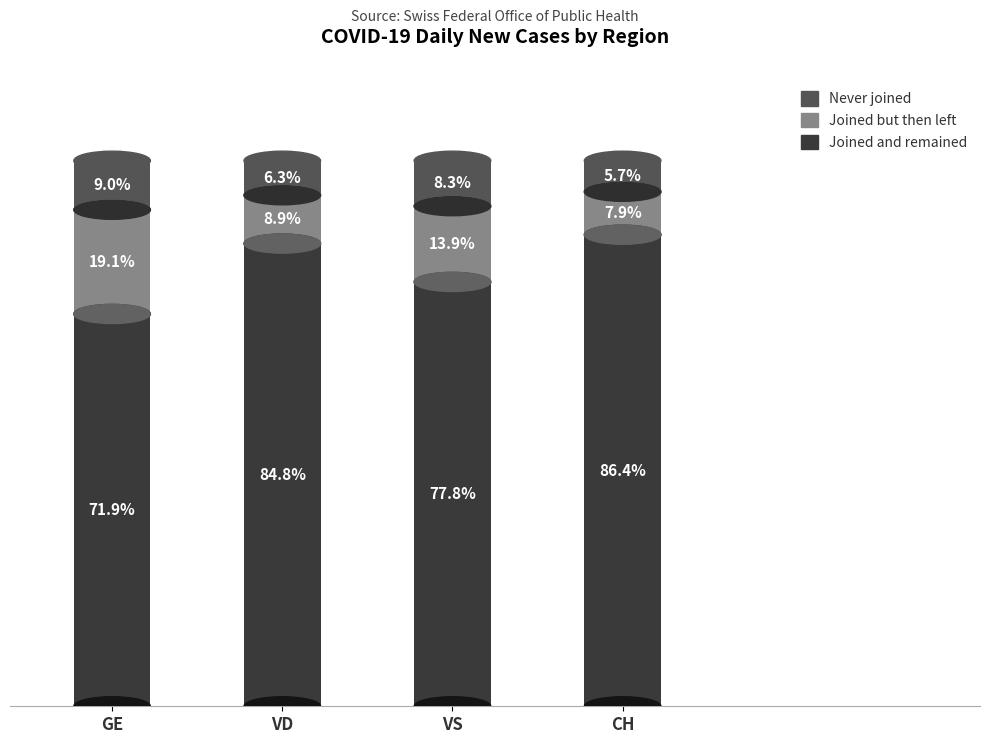

How many bars are there in each group?

3